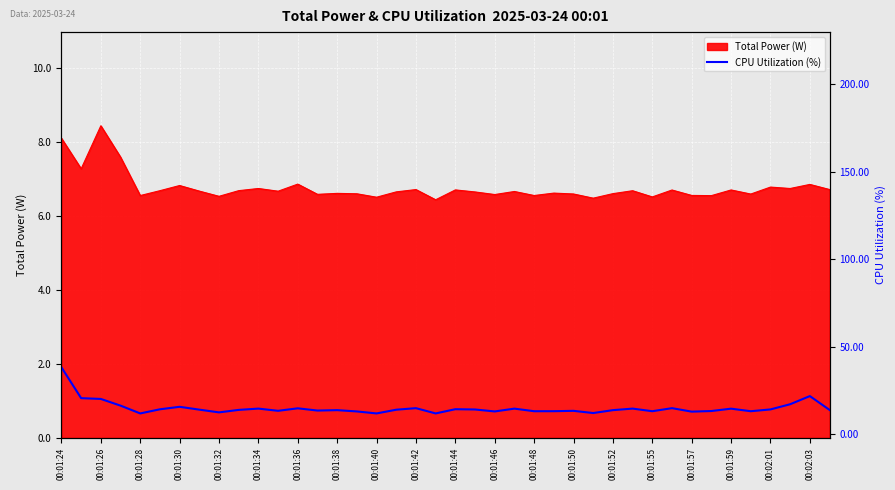

What is the minimum value for Total Power (W)?

6.4